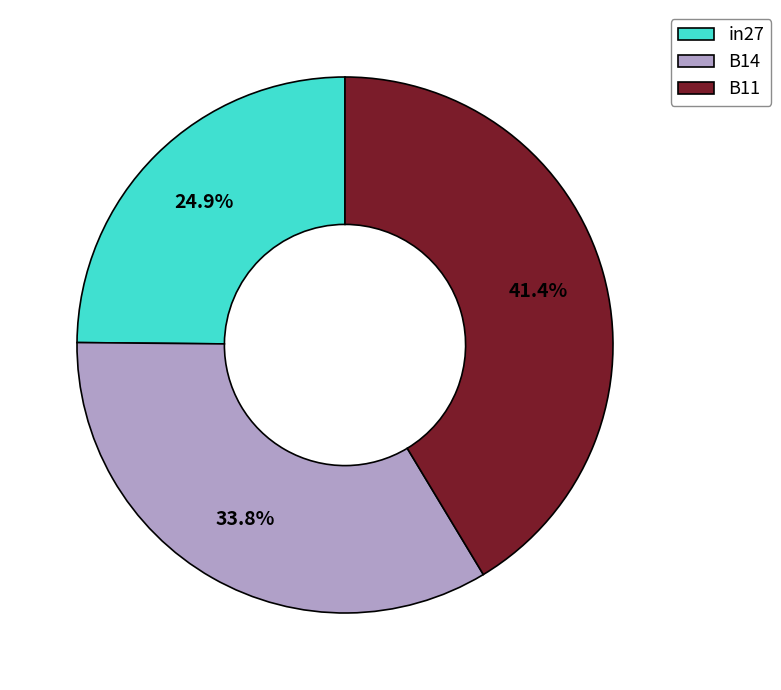

Is there any slice that represents more than half of the pie?

No